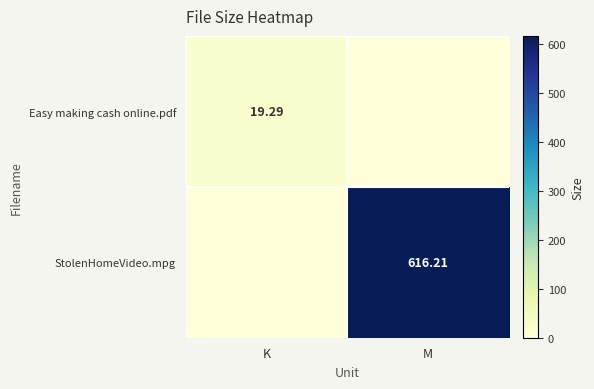

How many positive values does the Easy making cash online.pdf series have?

1